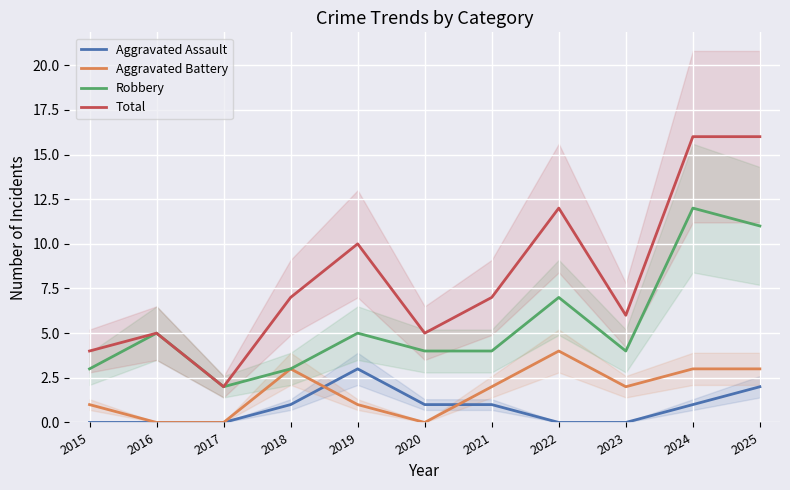

At which category is the sum across all series the highest?

2024